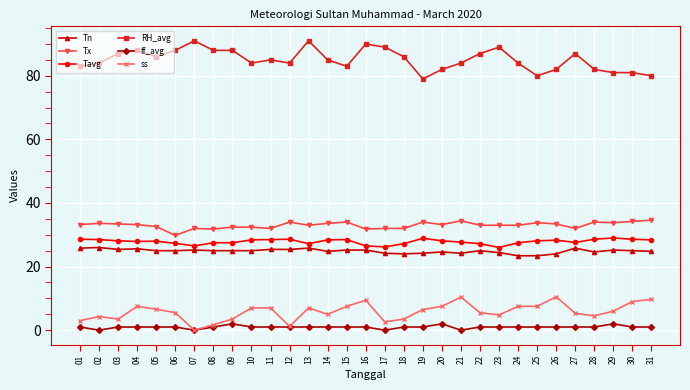

True or false: Tx has more than 0 interior local peaks.

True